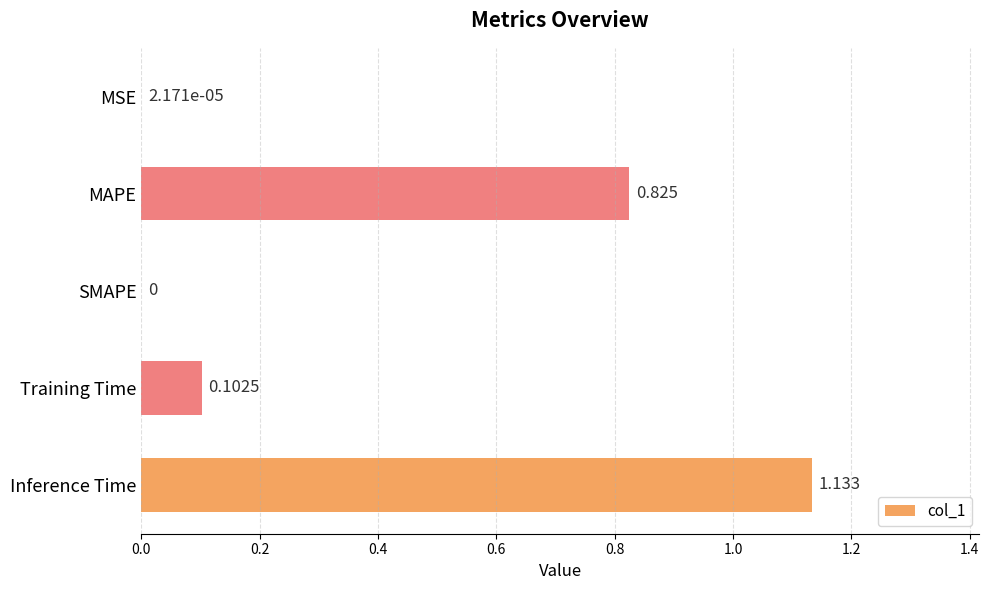

Which label corresponds to the largest value in the chart?

Inference Time